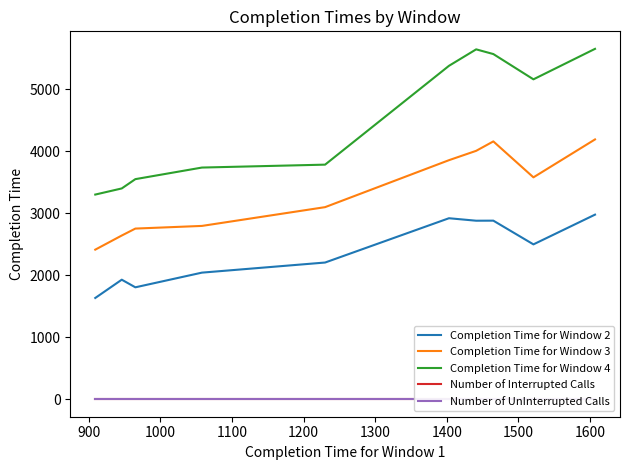

What is the sum of all Completion Time for Window 2 values?

23780